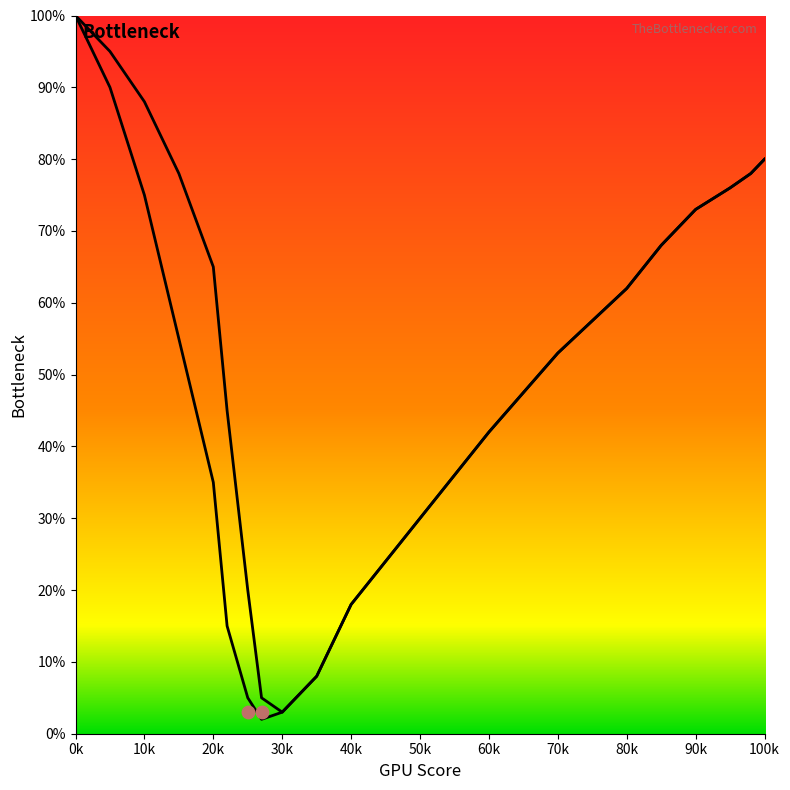

Which series has the widest spread of Y values?

Curve 2